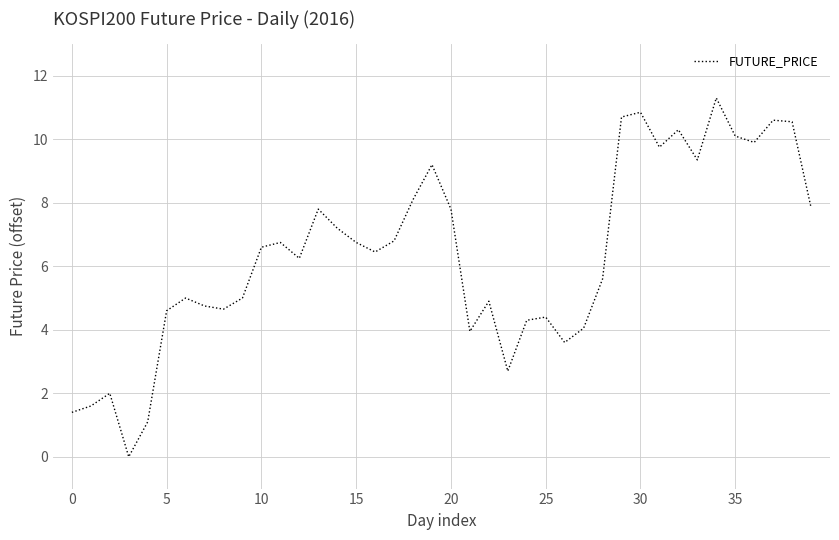

What is the maximum value shown in the chart?

11.3